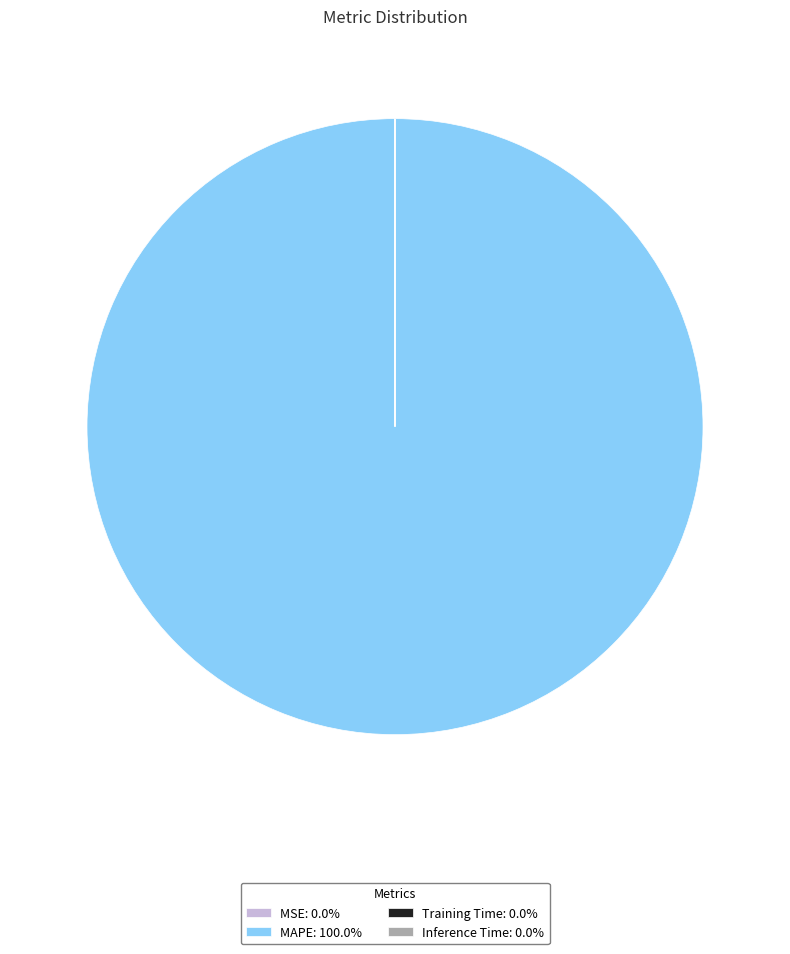

Does MAPE: 100.0% account for over 50% of the chart?

Yes